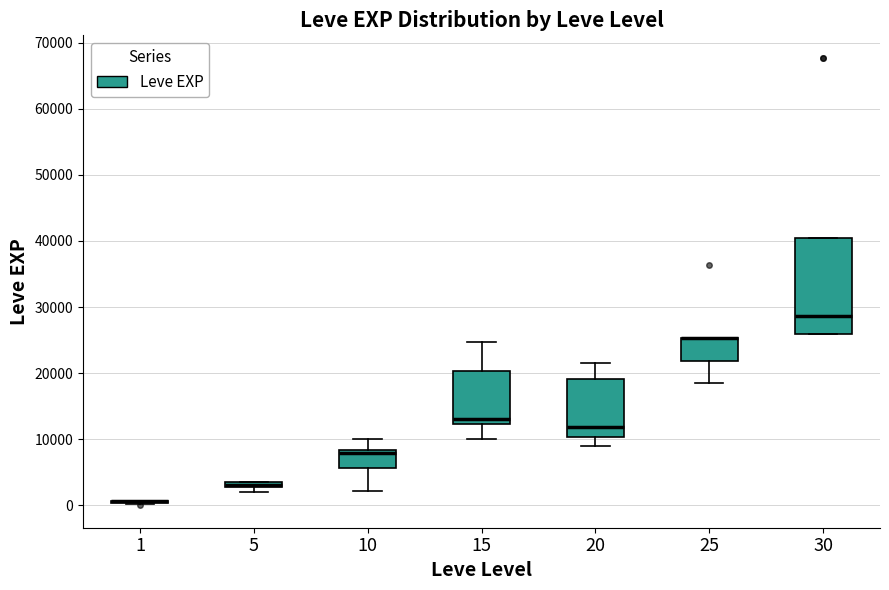

Comparing the boxes themselves (not the whiskers), which one is the tallest?

30